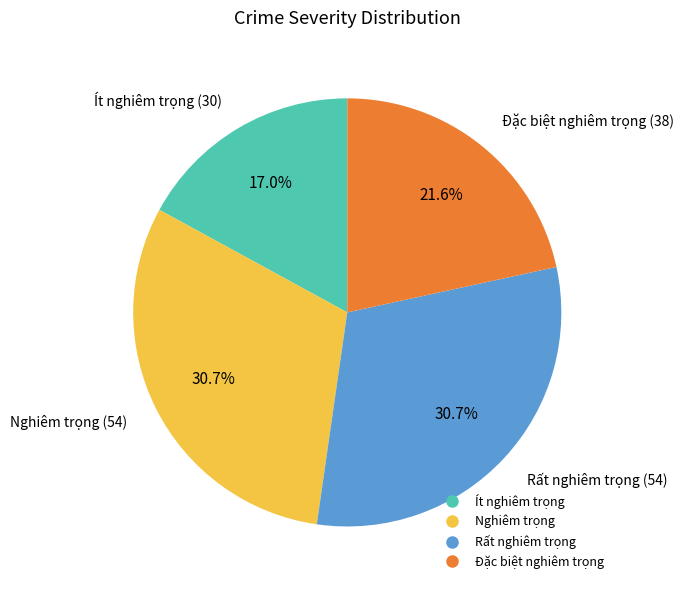

To the nearest percent, what is the difference between the largest and smallest slice percentages?

14%